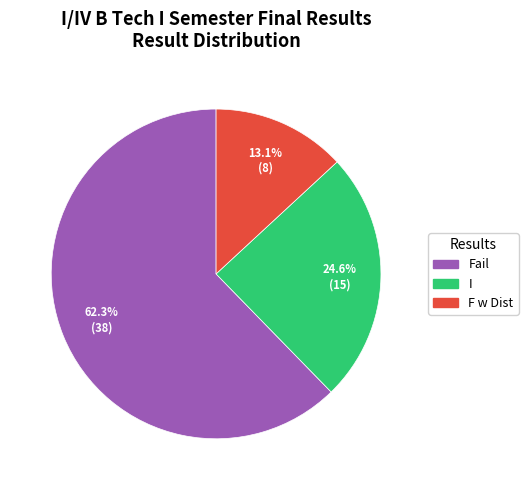

To the nearest percent, what is the average slice percentage?

33%